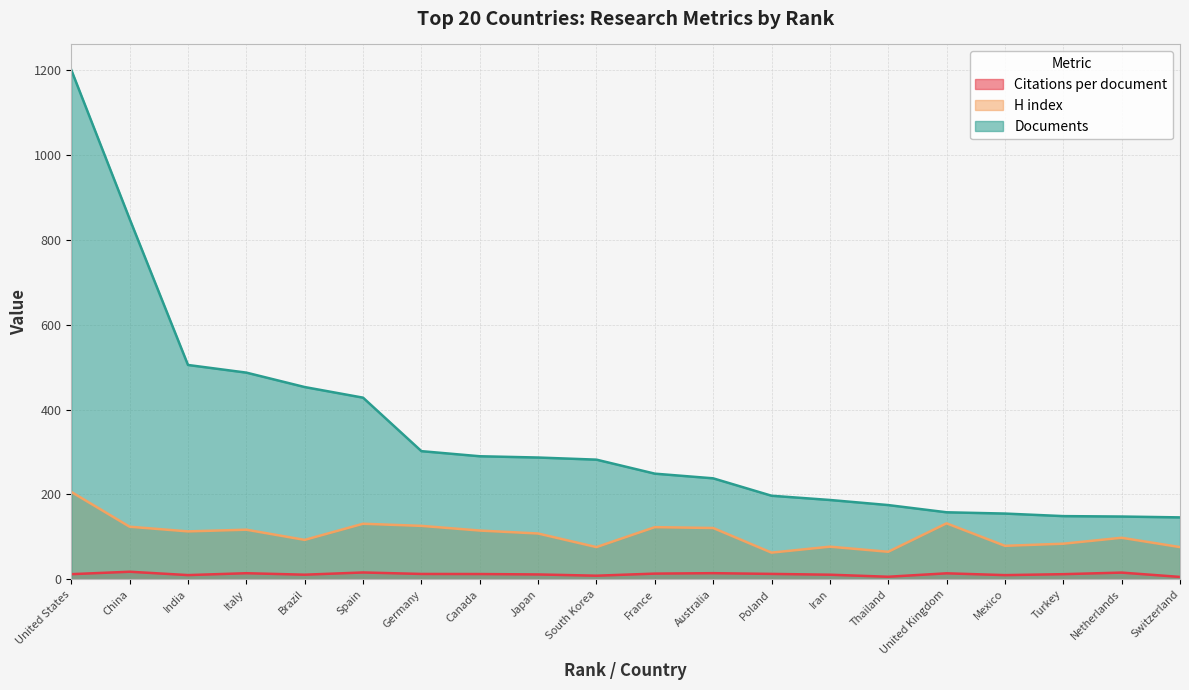

What is the total value across all series at United Kingdom?

304.2